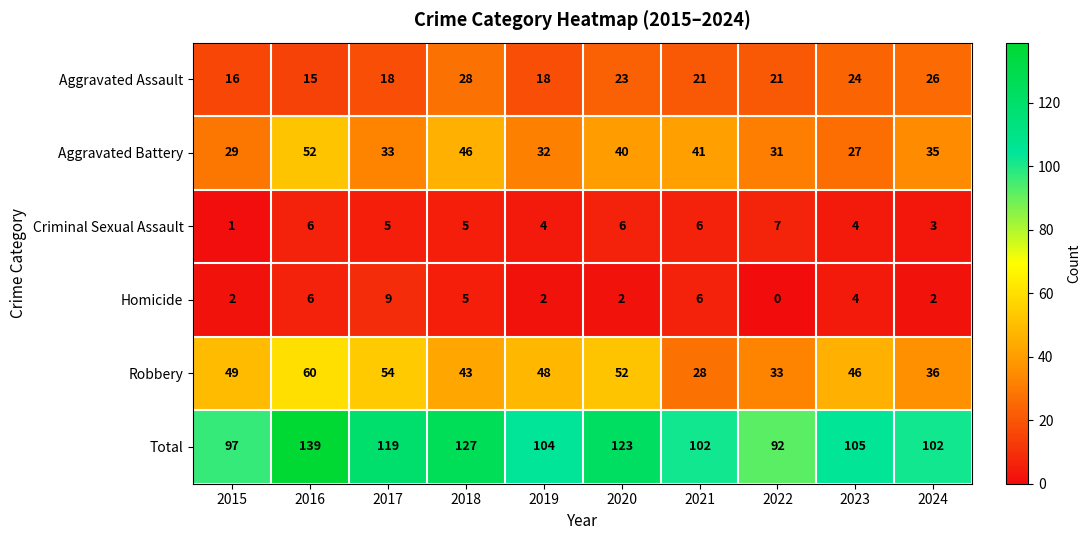

How many data points in Robbery are less than 48?

5